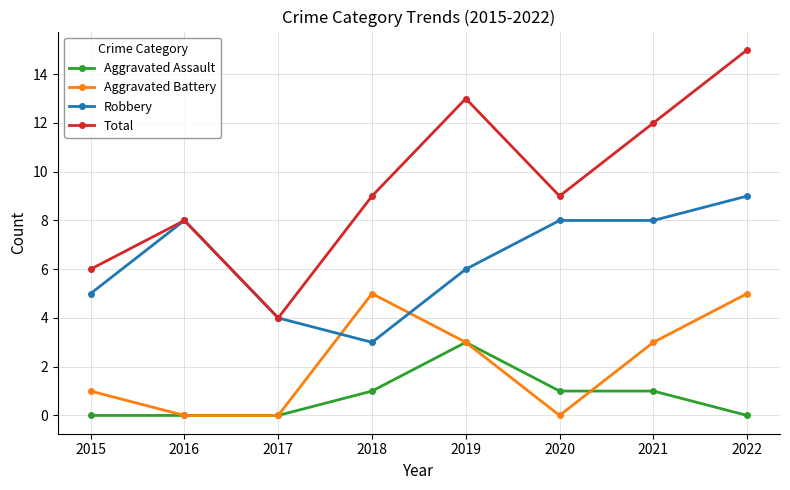

The Aggravated Assault series shows 3 at 2019. True or false?

True